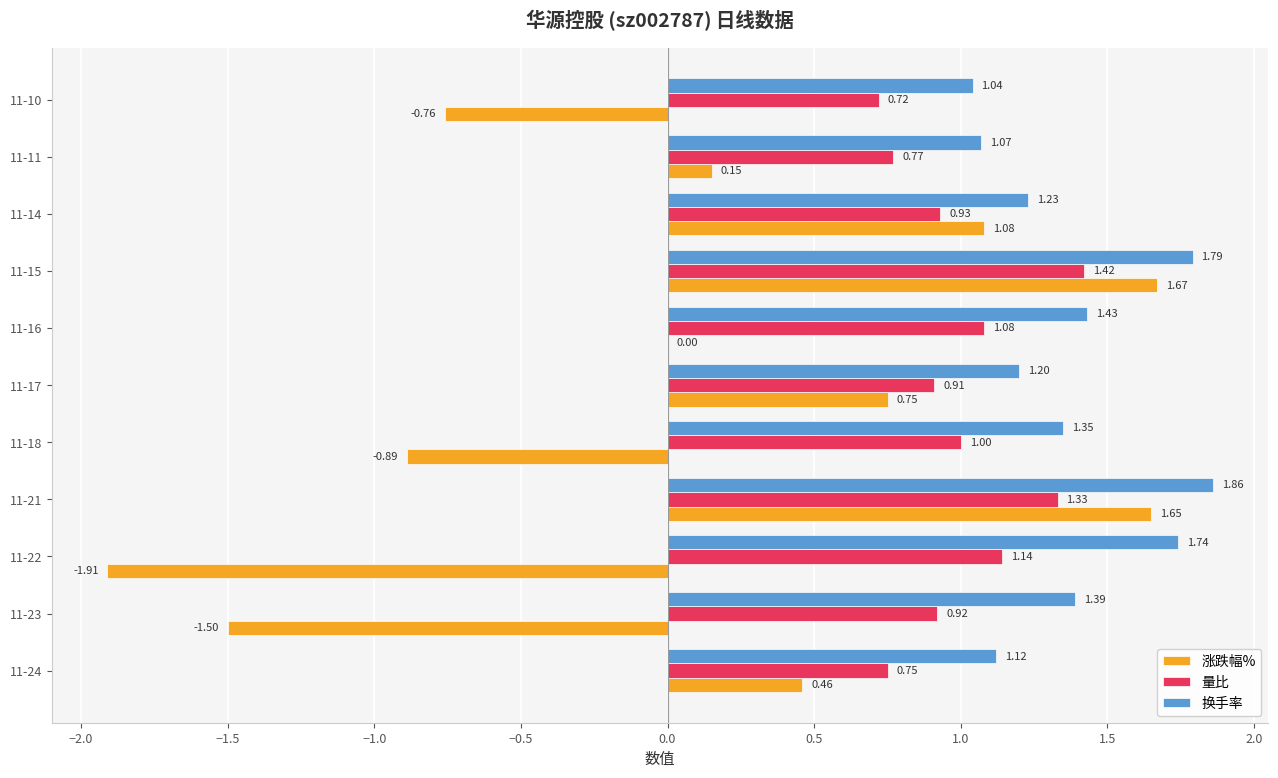

At which category is the sum across all series the highest?

11-15